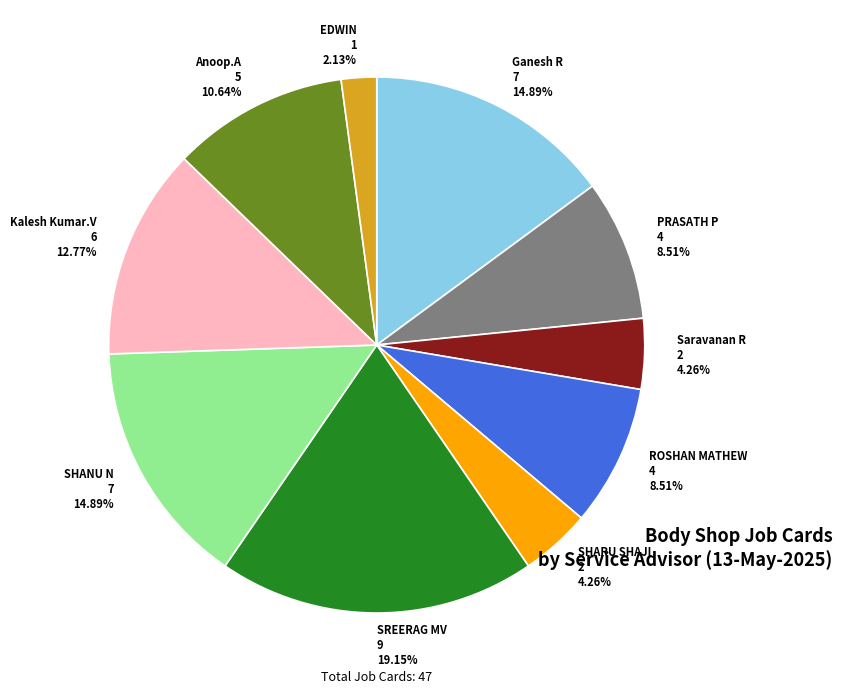

Does SHARU SHAJI represent more than half of the total?

No